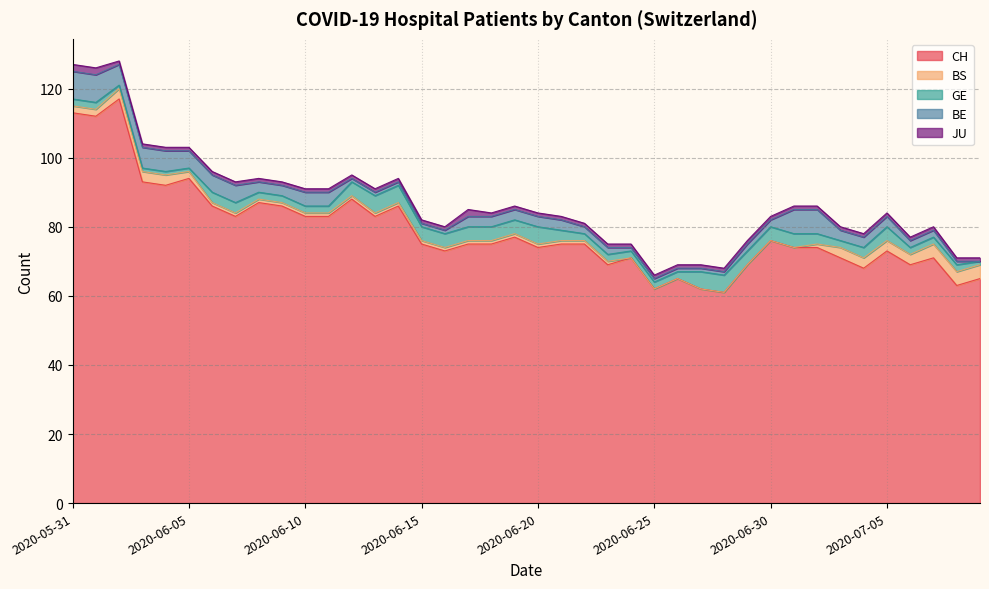

Which series has the largest range (max minus min)?

CH